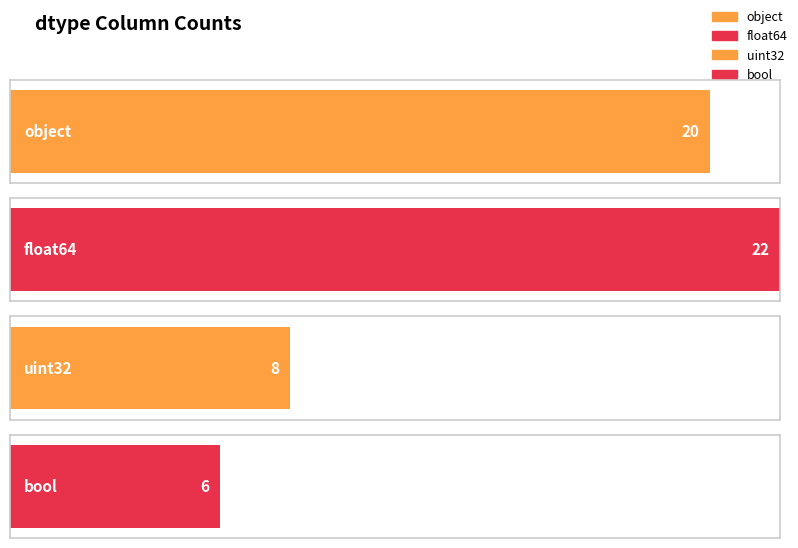

Which has a higher value, float64 or object?

float64